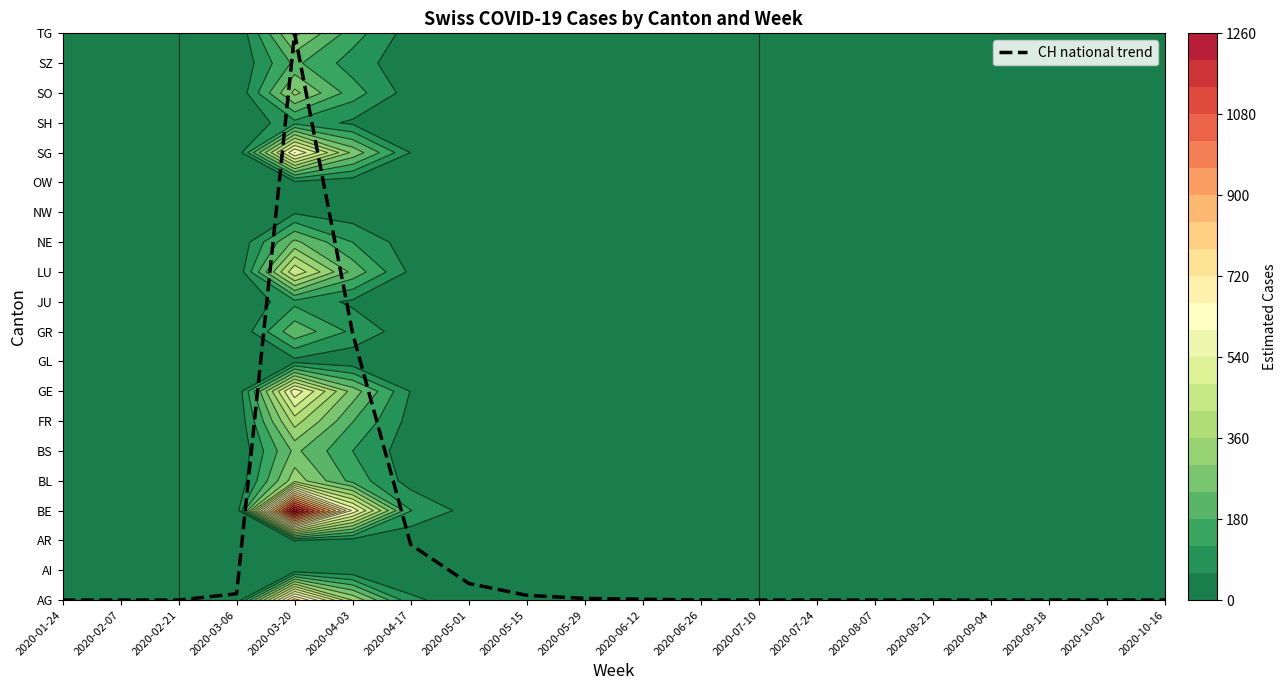

List the labels in order of value, smallest first.

2020-01-24, 2020-02-07, 2020-02-21, 2020-07-10, 2020-07-24, 2020-08-07, 2020-08-21, 2020-09-04, 2020-09-18, 2020-10-02, 2020-10-16, 2020-06-26, 2020-06-12, 2020-05-29, 2020-05-15, 2020-03-06, 2020-05-01, 2020-04-17, 2020-04-03, 2020-03-20